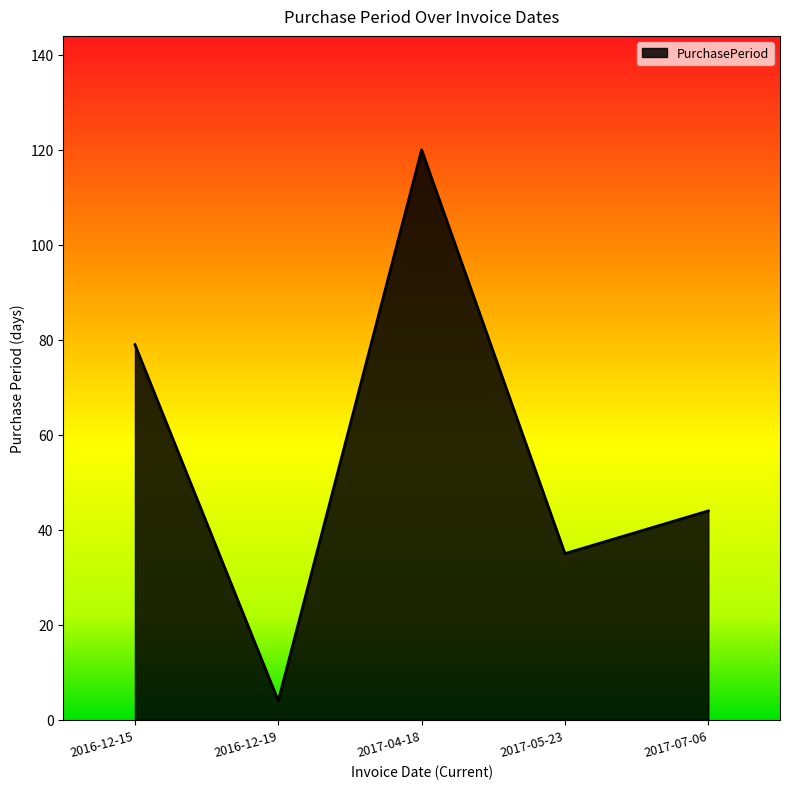

The chart shows a value of 120 at 2017-04-18. True or false?

True